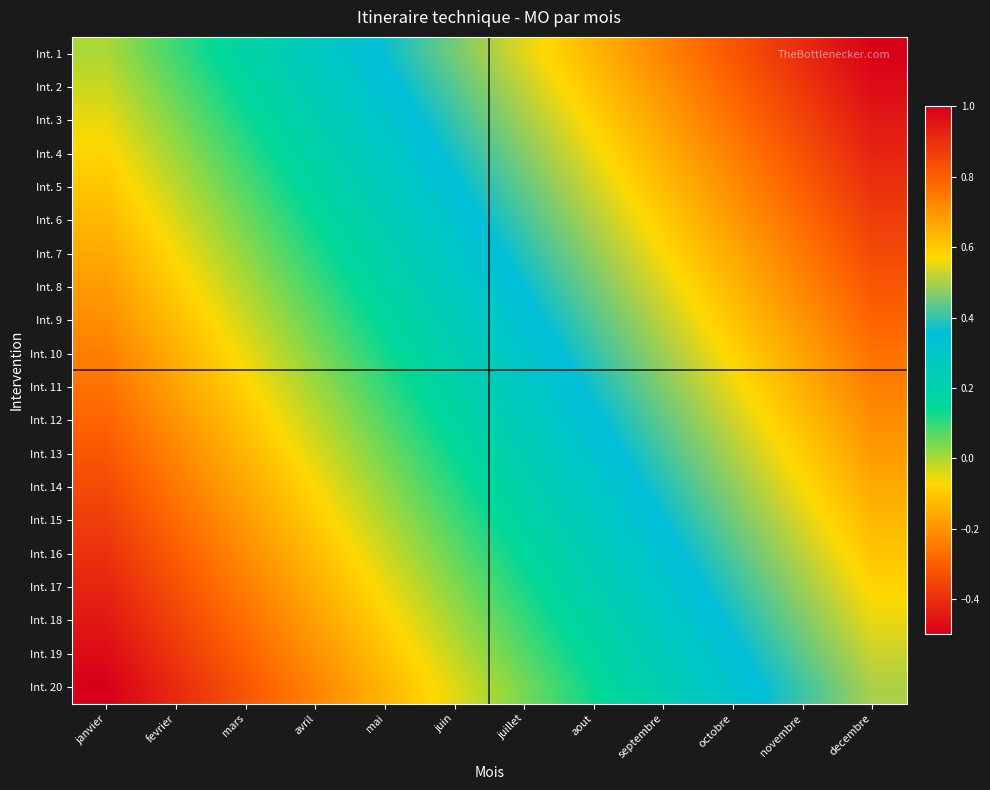

How many distinct data groups are displayed?

20